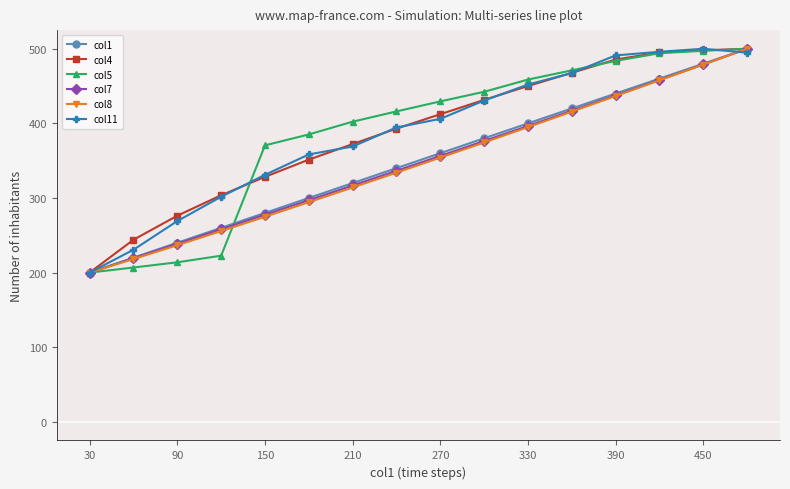

True or false: col7 has more than 2 interior local peaks.

False